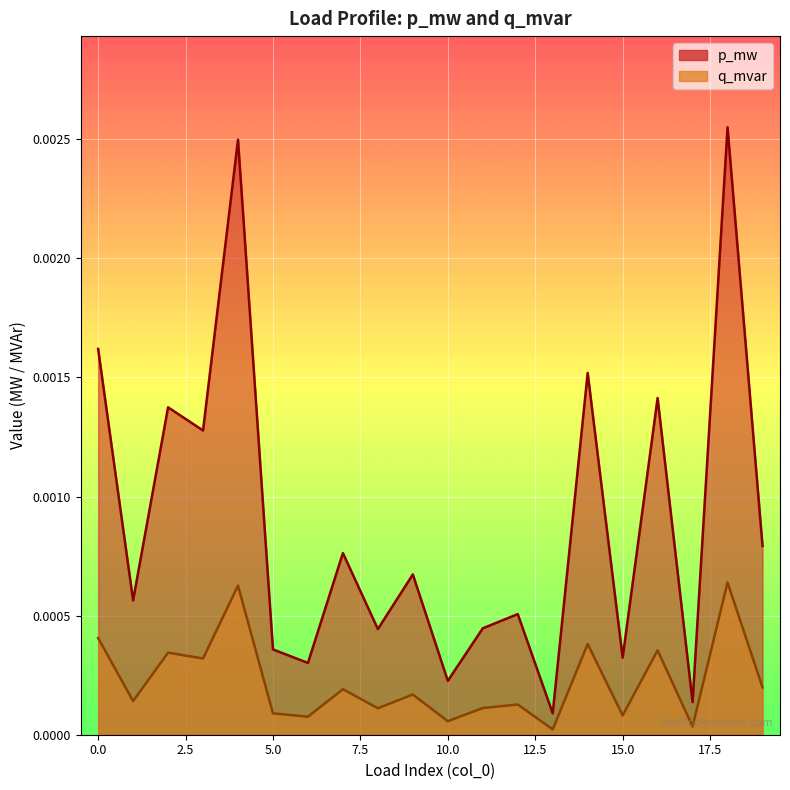

How many categories are shown in the chart?

20